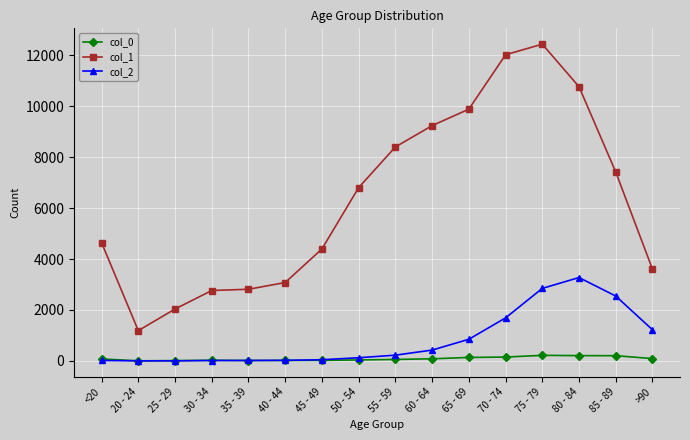

Which series has the largest range (max minus min)?

col_1